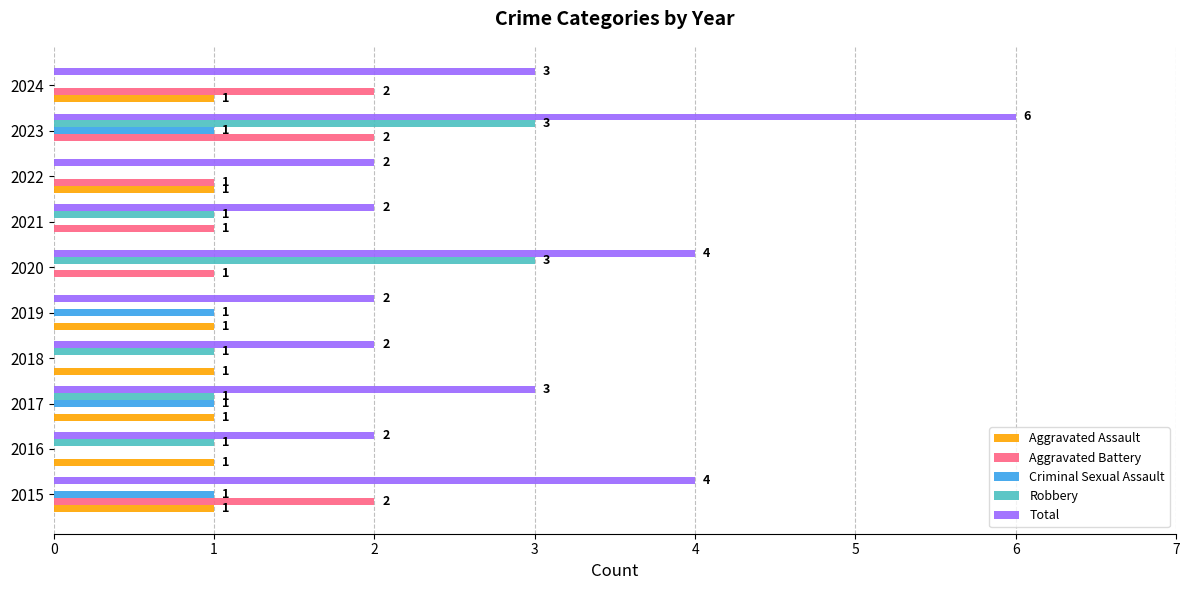

What is the greatest value displayed?

6